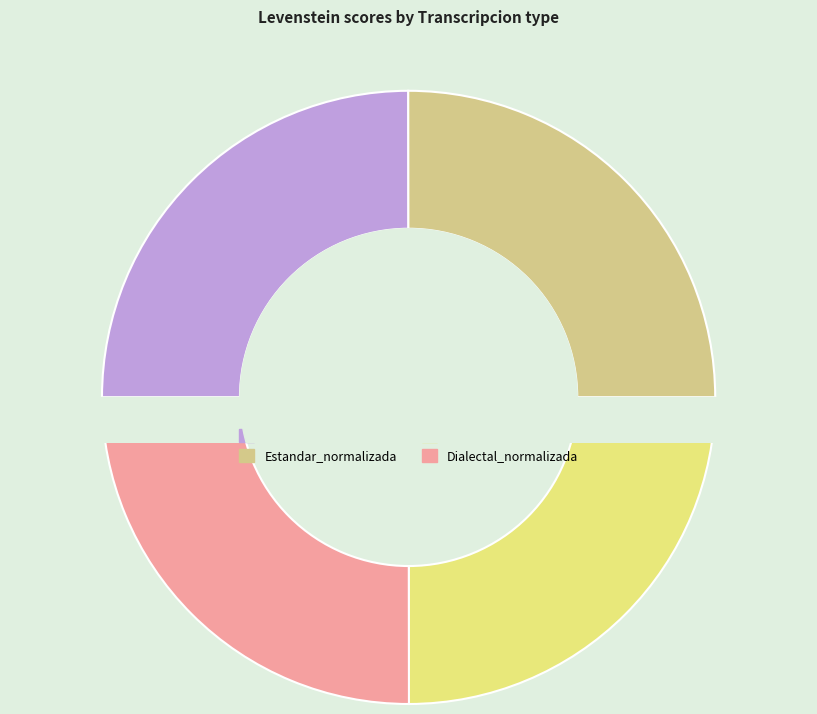

Count the number of slices in the pie.

4